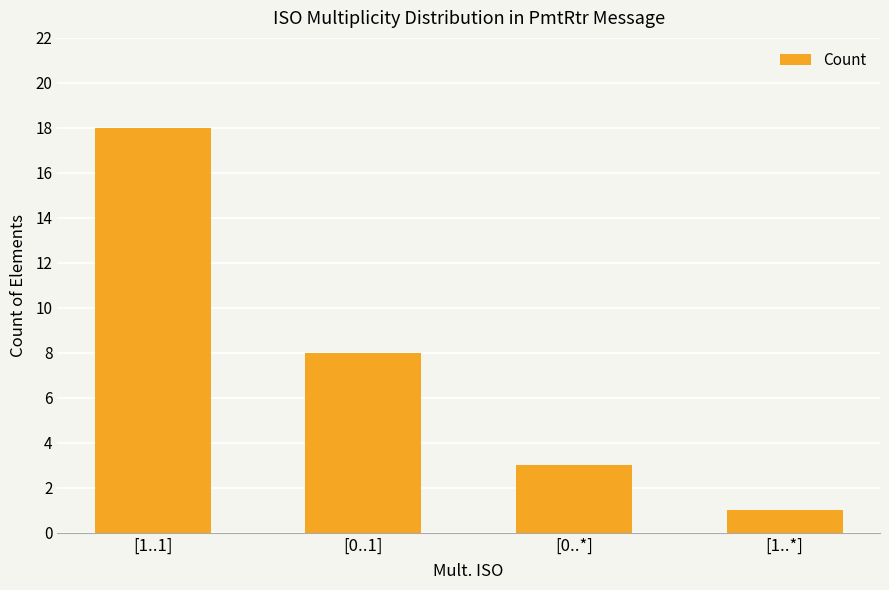

What is the difference between the maximum and second lowest values?

15